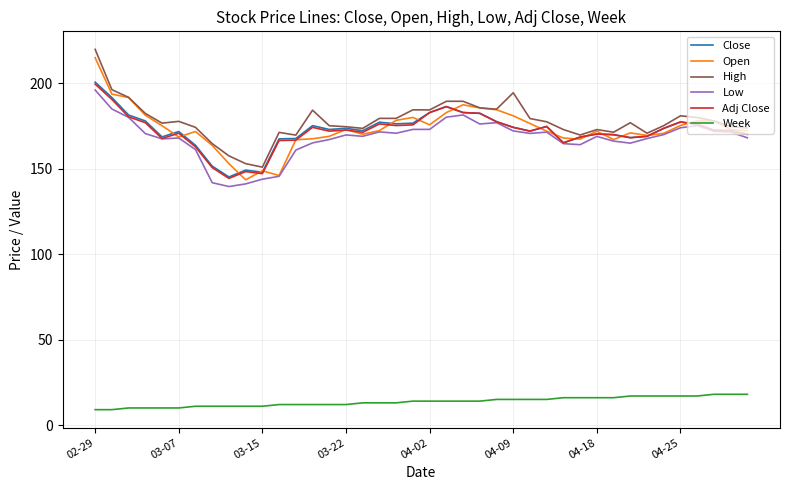

What is the sum of all High values?

7120.5